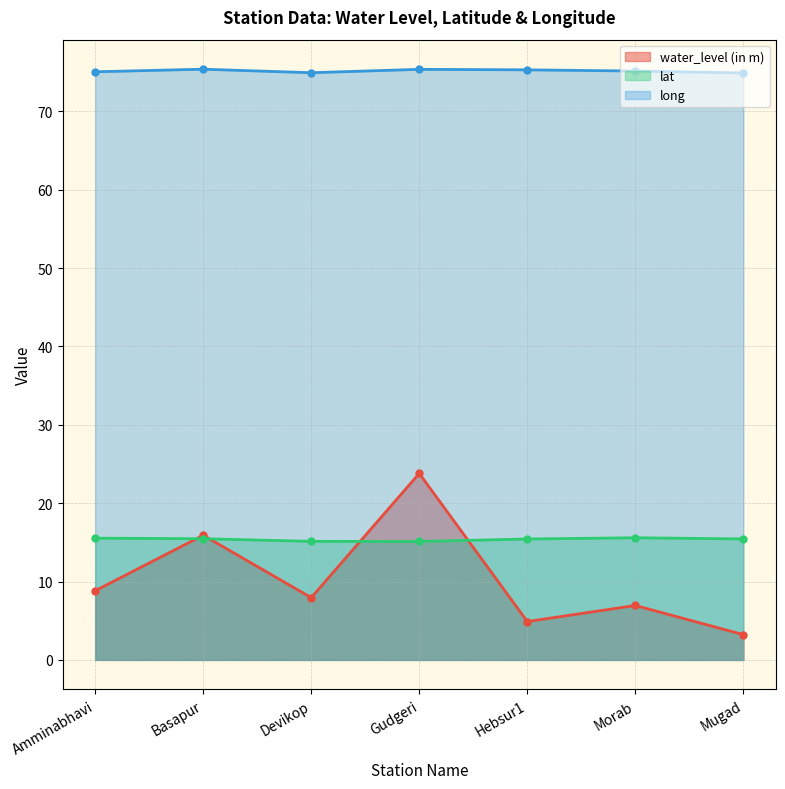

At which category does the chart reach its peak across all series?

Basapur